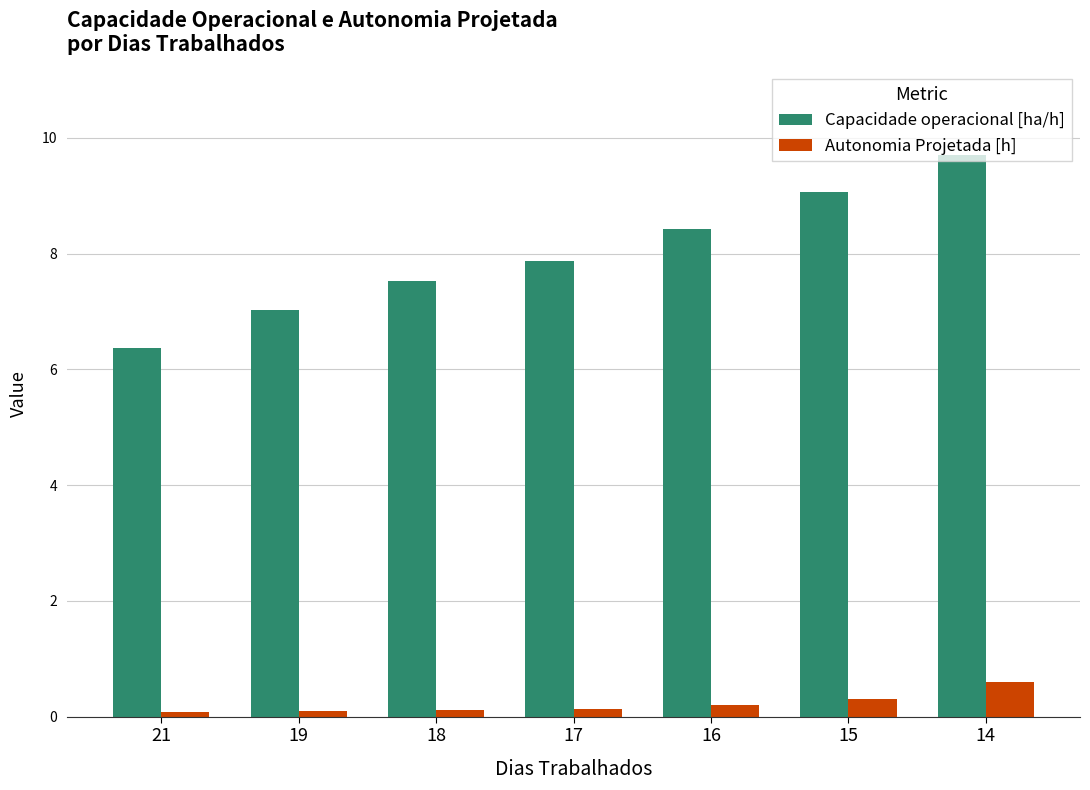

How many groups of bars are there?

7